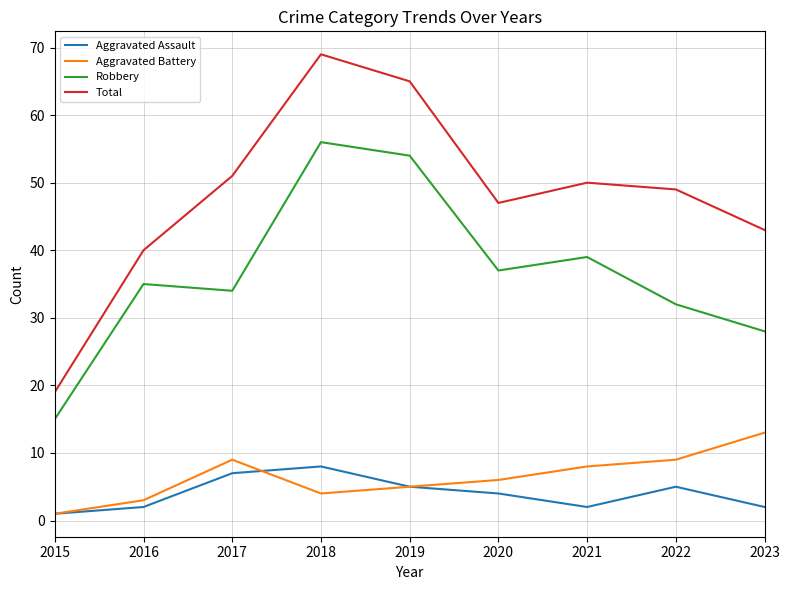

True or false: Robbery and Total intersect in this chart.

False